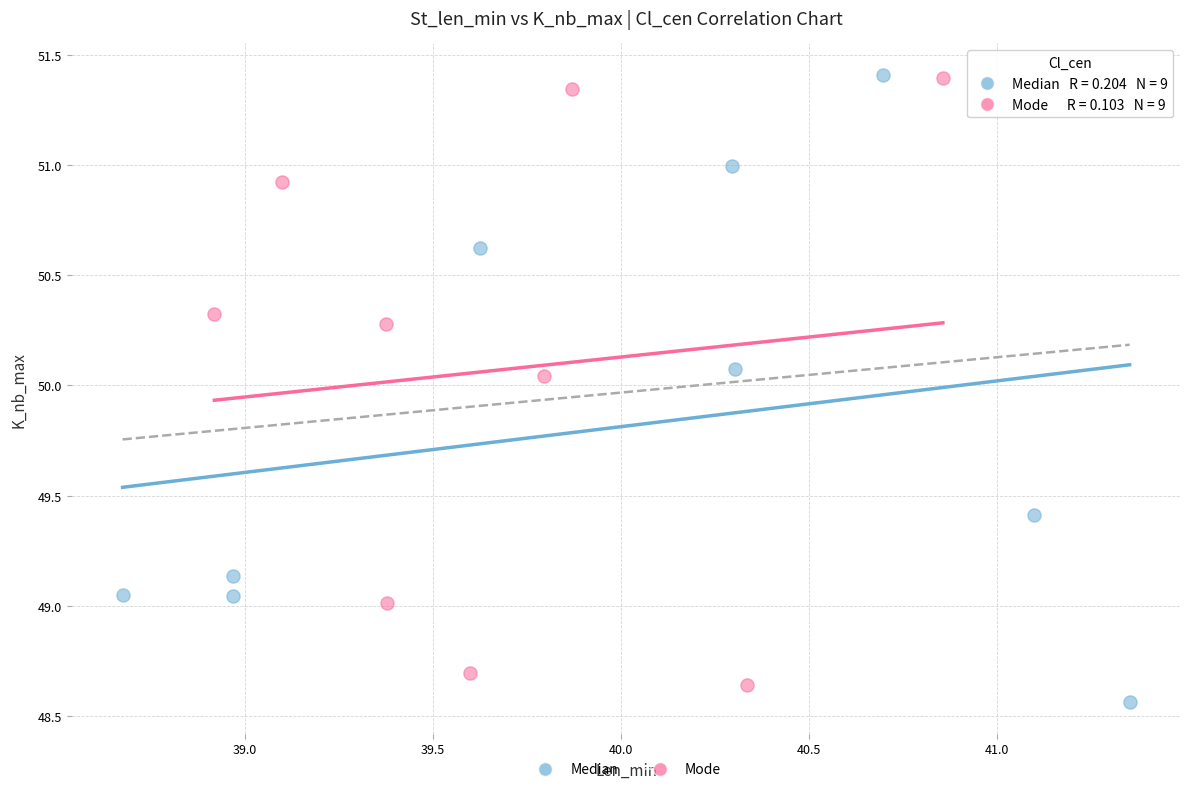

Which series has the largest Y range (max minus min)?

Median